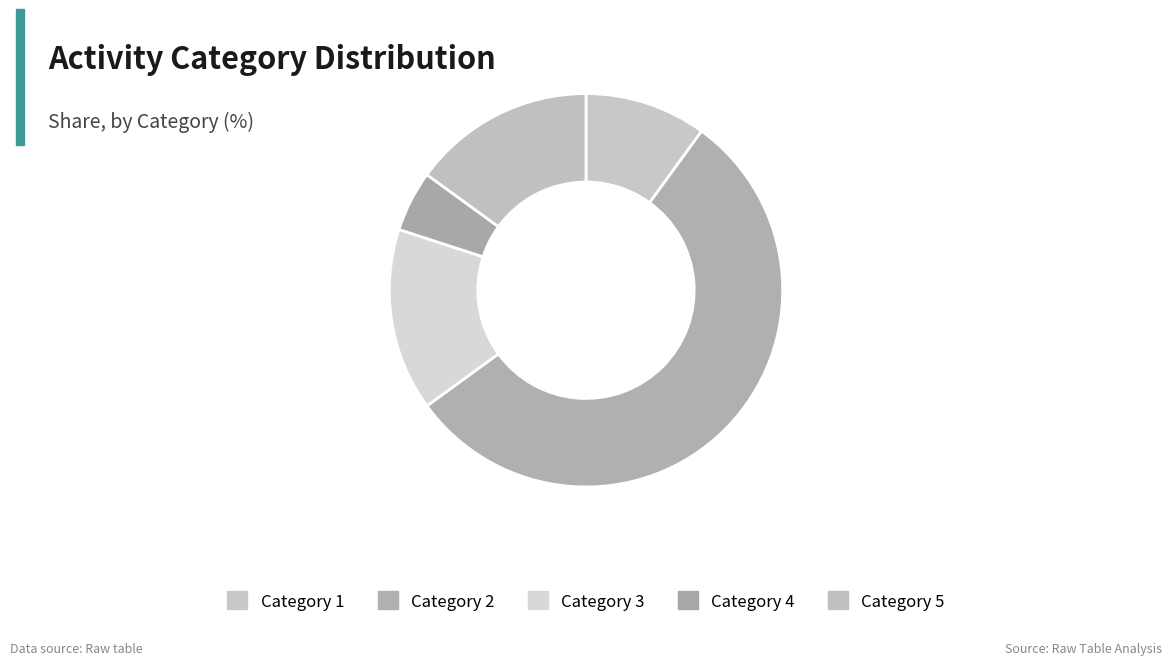

Count the number of slices in the pie.

5